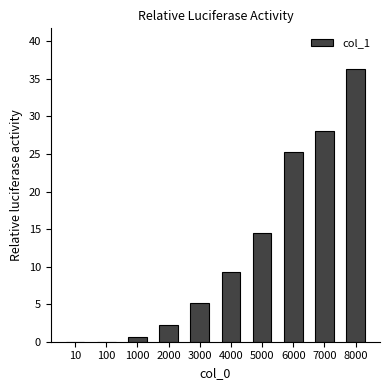

Which category has the highest value across all series?

8000